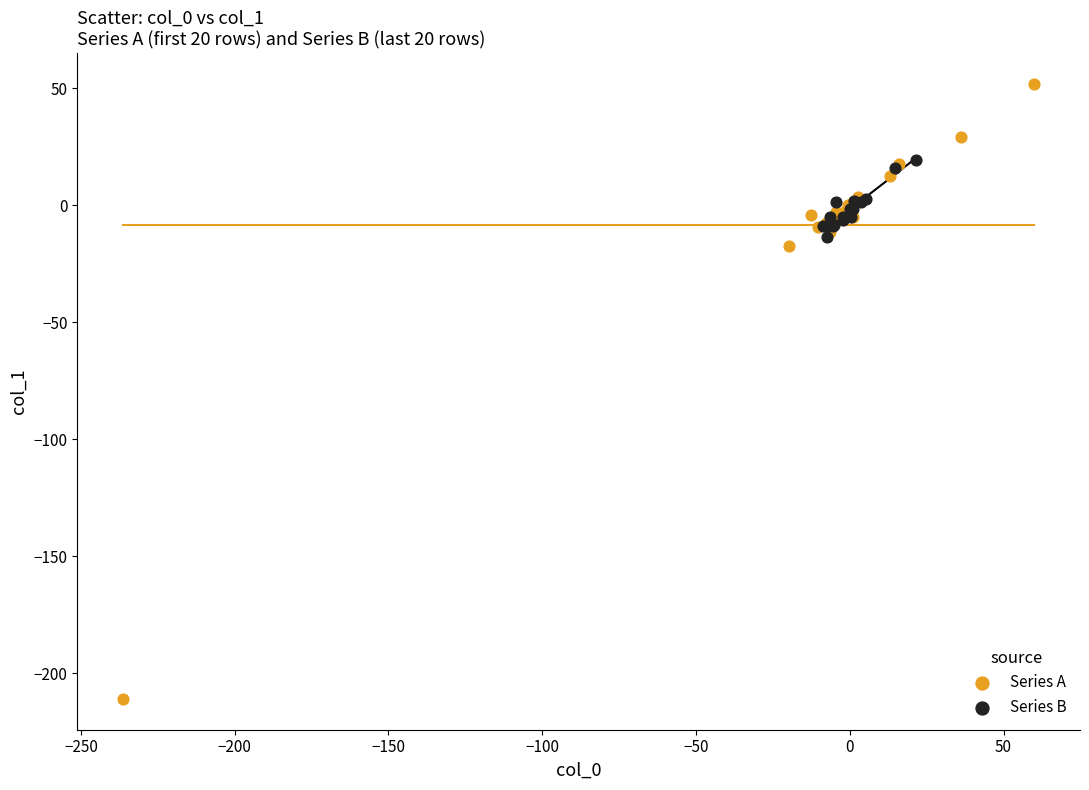

Which series has the widest spread of Y values?

Series A